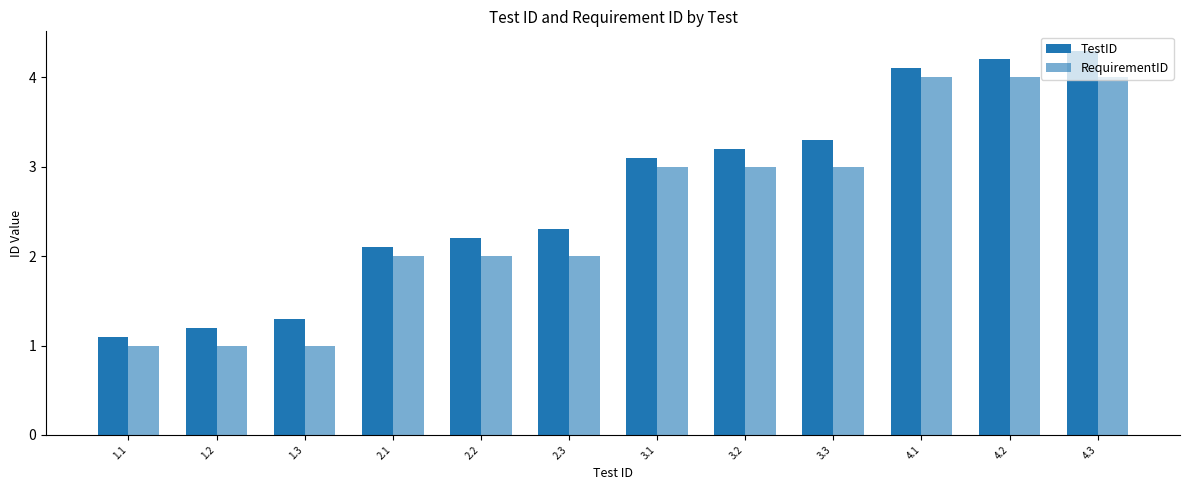

Count the number of categories in the chart.

12